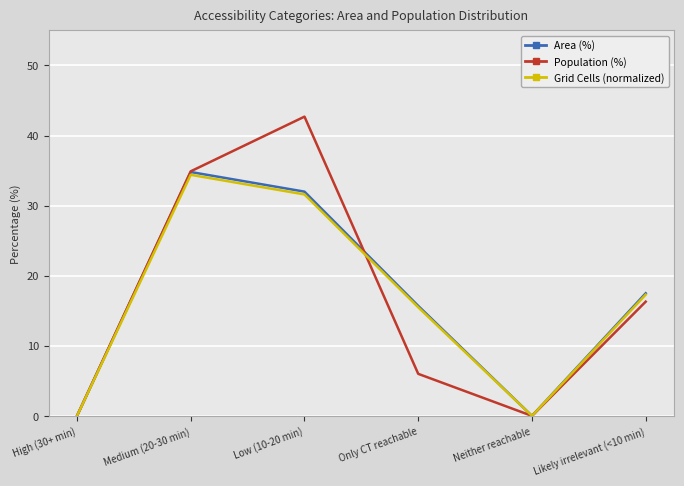

What is the total value across all series at Medium (20-30 min)?

104.1